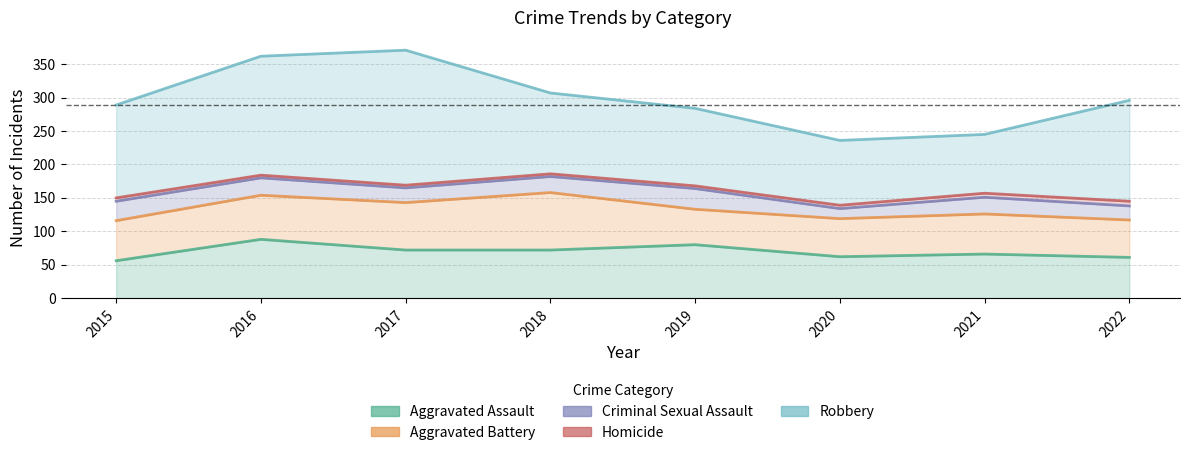

Which category has the lowest value in the Criminal Sexual Assault series?

2020